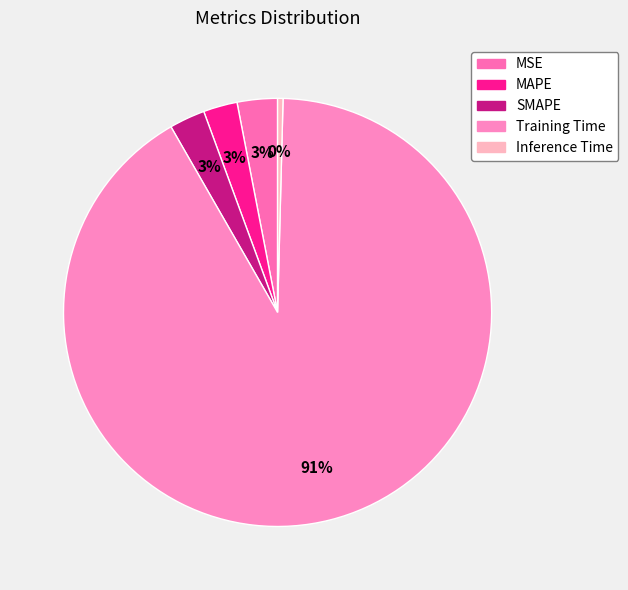

Which category accounts for the majority?

Training Time